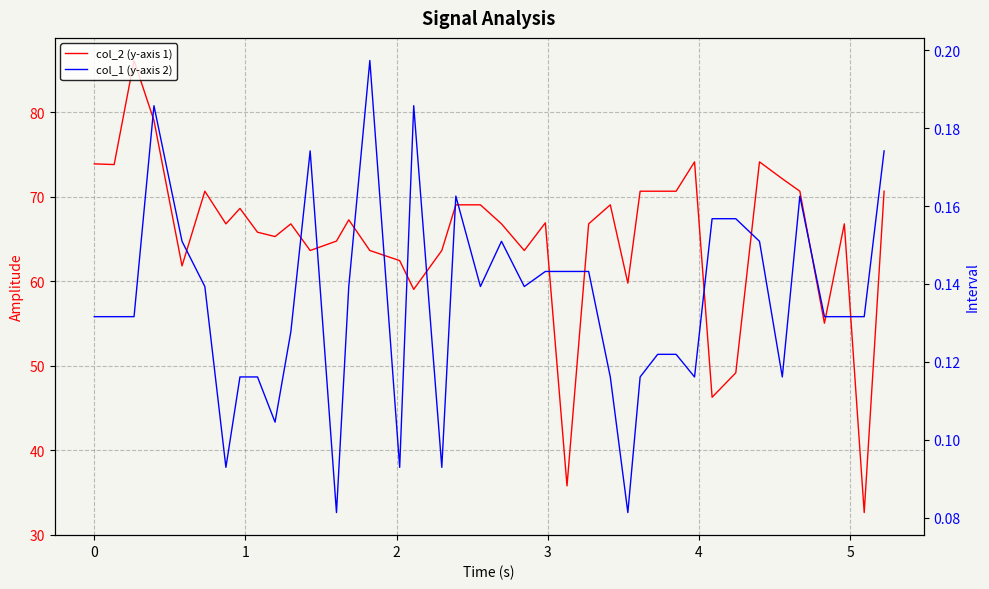

How many values in the col_2 (y-axis 1) series exceed 66?

24